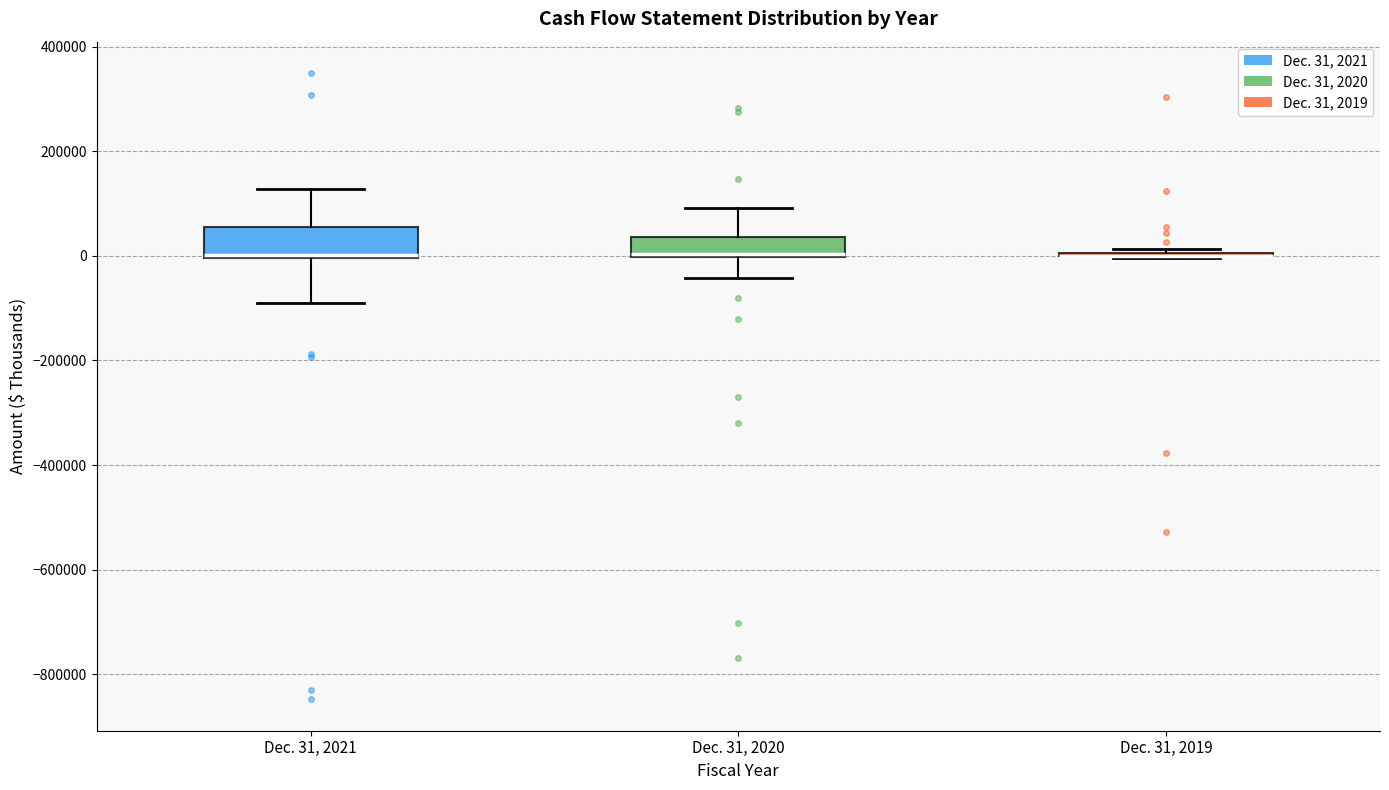

Reading left to right, transcribe this box plot: for each box, give where its median line is, the range the box spans, and where its two whiskers end, as read against the y-axis. The values are not printed on the chart, so give them approximately, as read against the axis.

Dec. 31, 2021: median 0 (just above the box's lower edge), box 0 to 60000, whiskers -80000 to 120000
Dec. 31, 2020: median 0 (just above the box's lower edge), box 0 to 40000, whiskers -40000 to 100000
Dec. 31, 2019: box collapsed to a line at 0, whiskers 0 to 20000